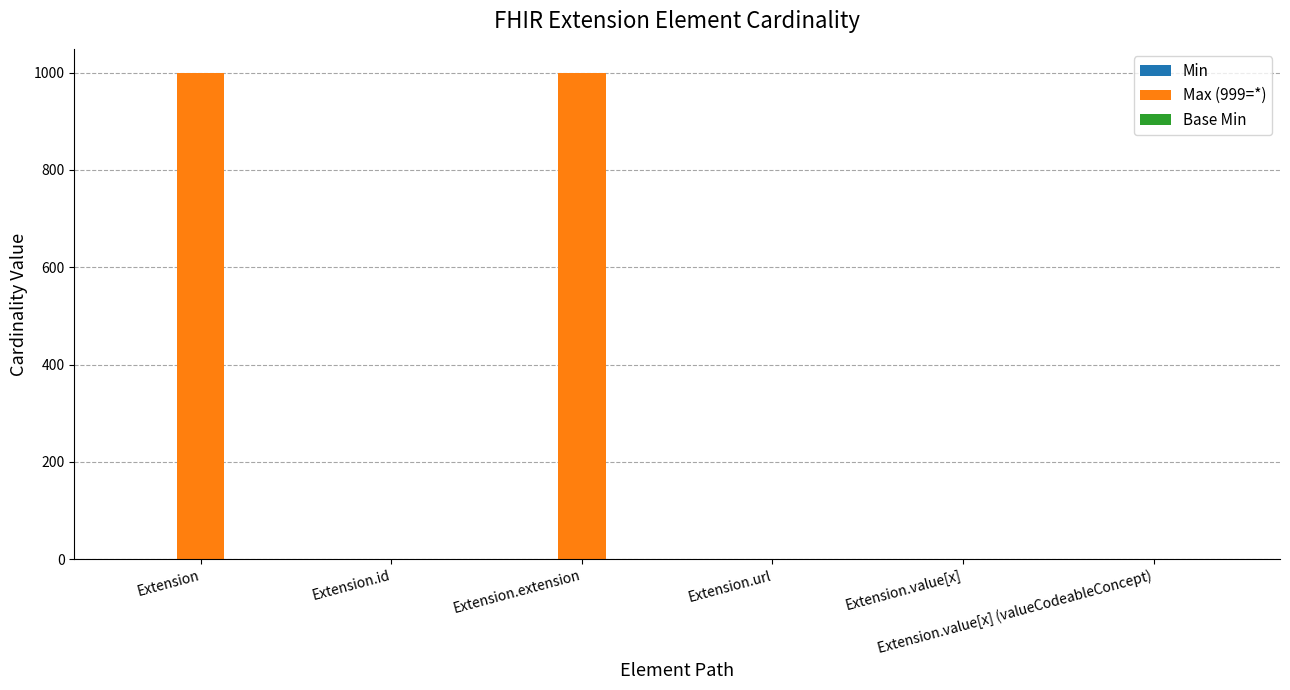

Which series has the largest total across all categories?

Max (999=*)